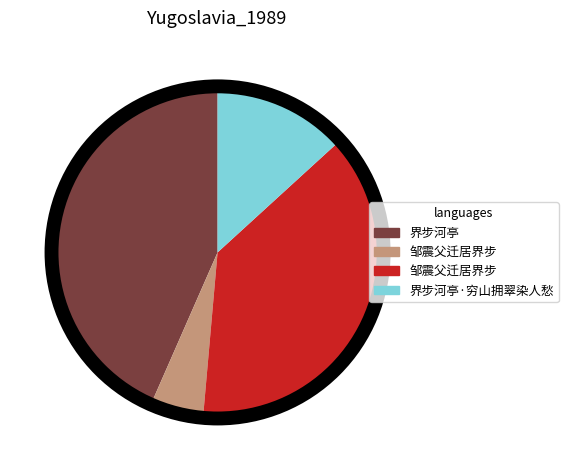

How many segments does this pie chart have?

4